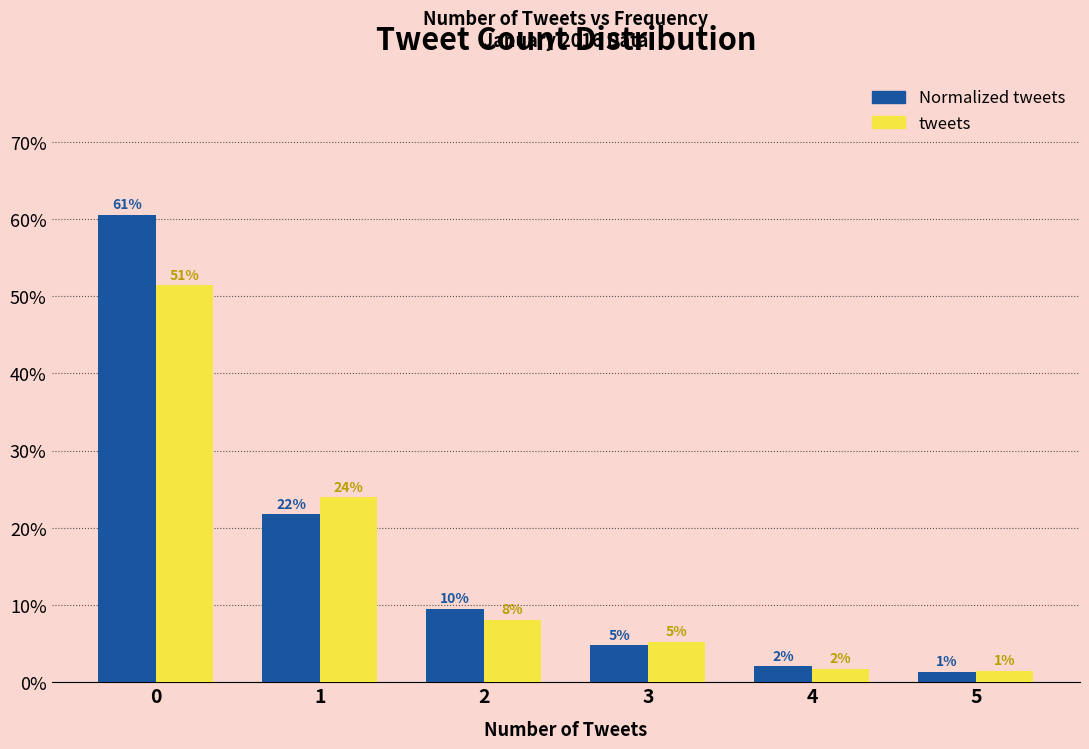

At which category does the chart reach its minimum across all series?

5